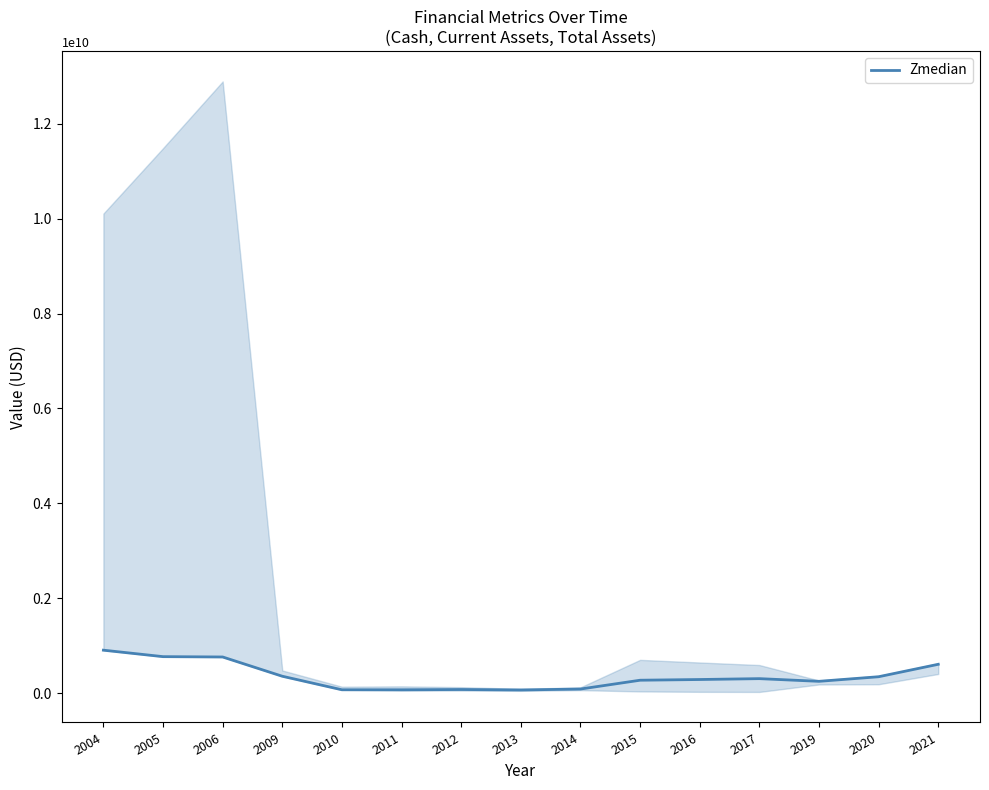

What is the difference between the values at 2005 and 2015?

496843000